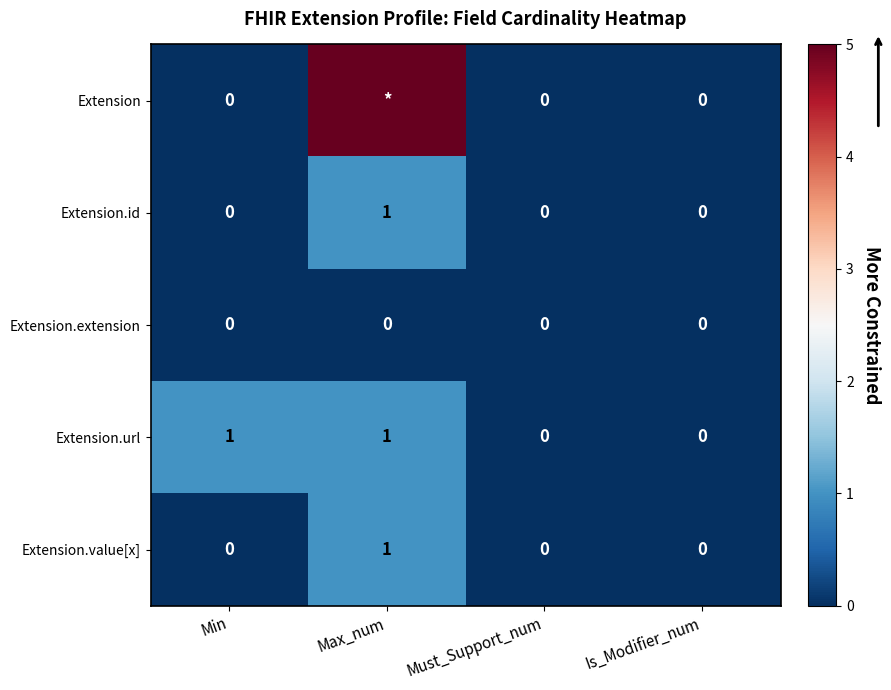

Count the Extension.value[x] values in the range 0 to 1.

4